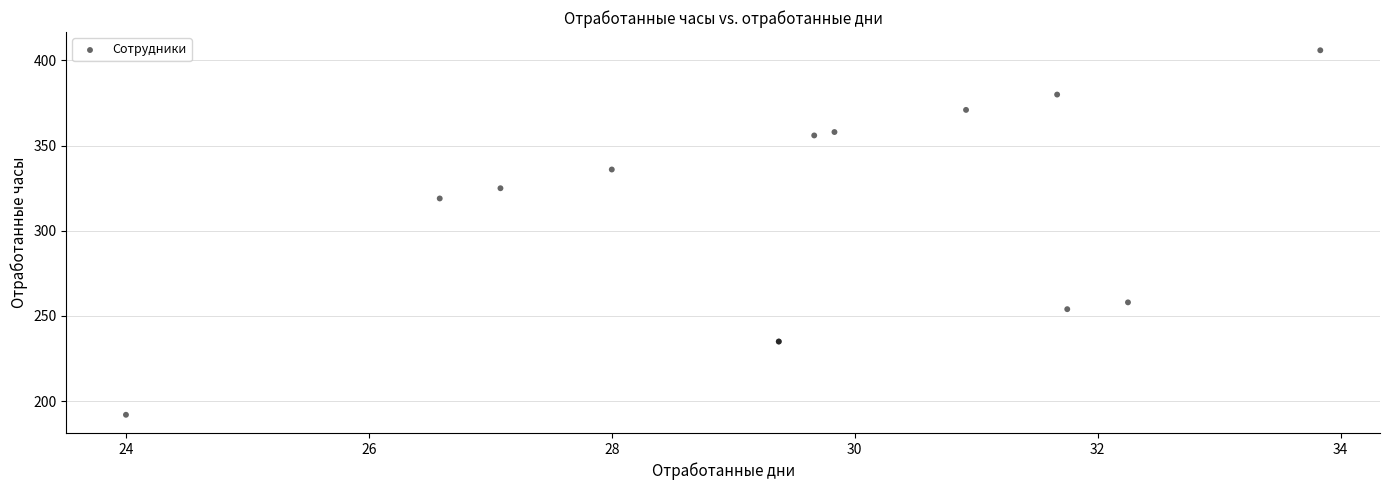

What Y value in the scatter plot is closest to 299?

319